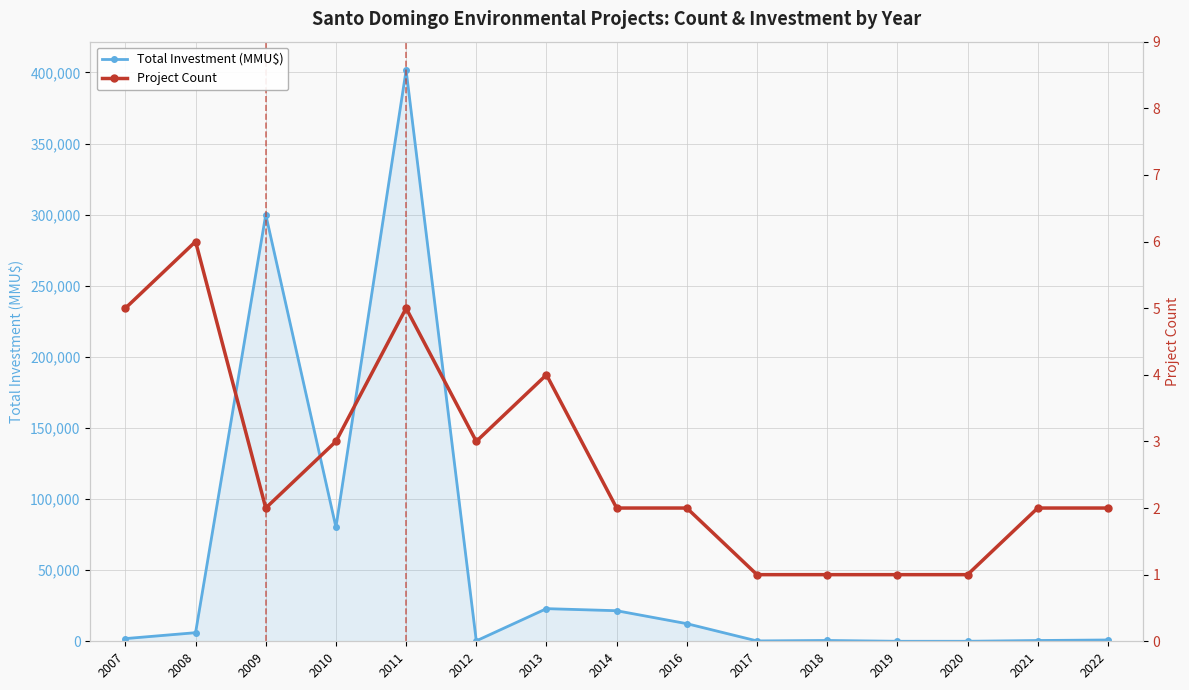

What is the spread (max minus min) of values at 2016?

12389.0